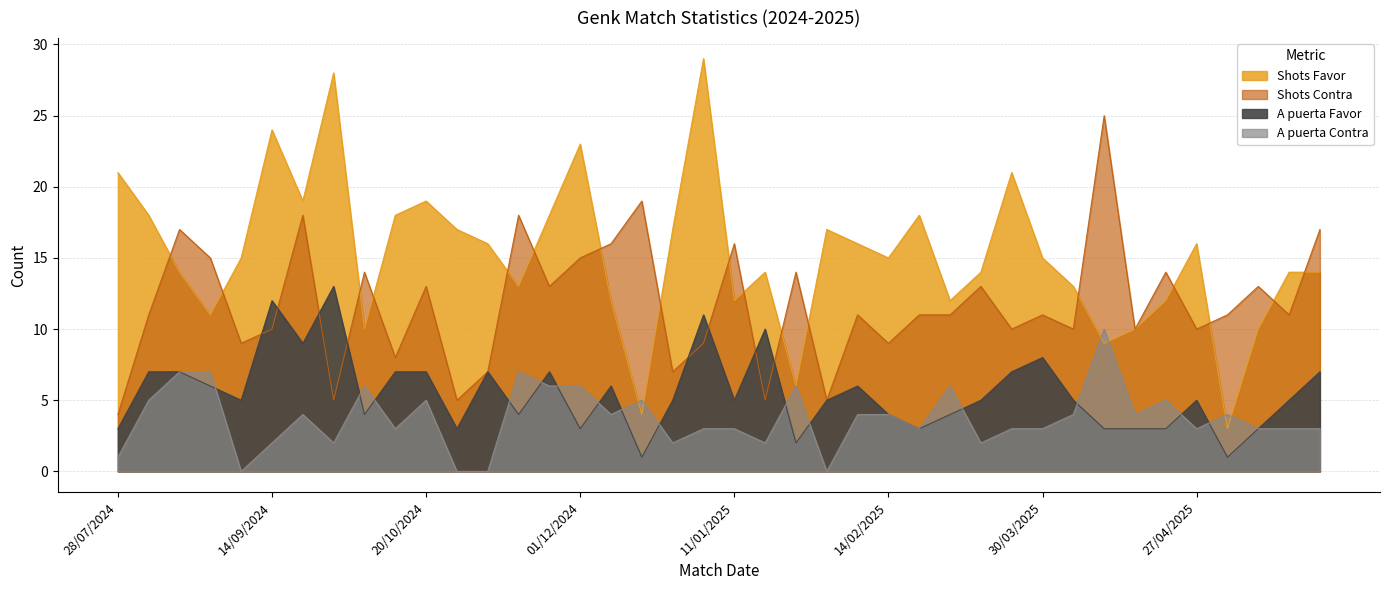

Which series ends up on top after the final intersection of Shots Contra and Shots Favor?

Shots Contra